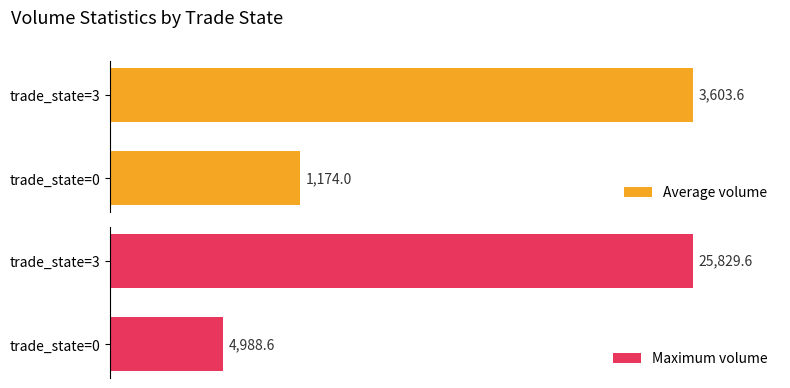

List the series in order of their peak value, lowest first.

Average volume, Maximum volume